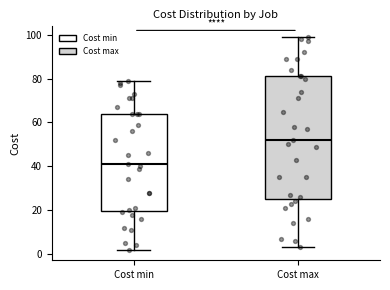

Comparing the boxes themselves (not the whiskers), which one is the tallest?

Cost max